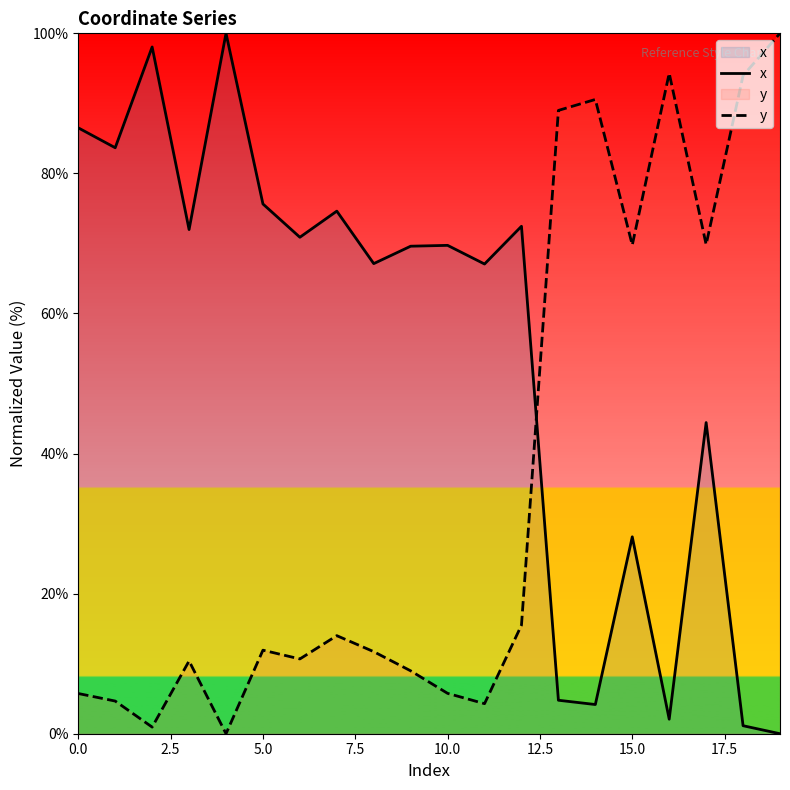

Is it true that x equals 75.6 at 5.0?

True